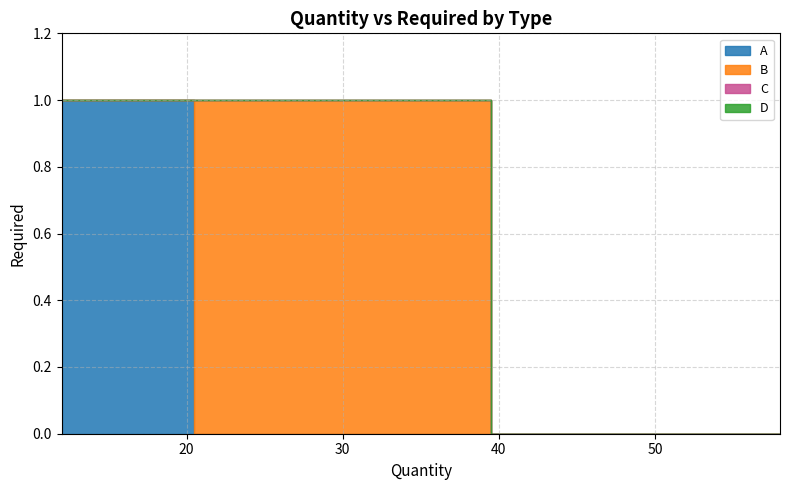

True or false: C has more than 2 points higher than both neighbors.

False